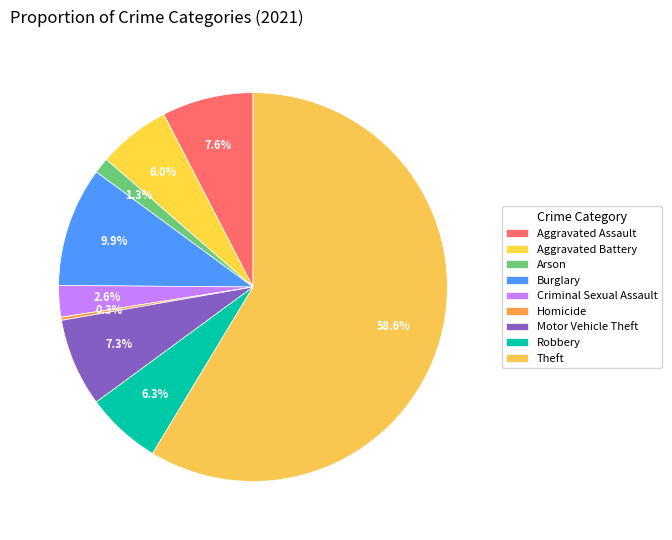

What is the majority slice?

Theft